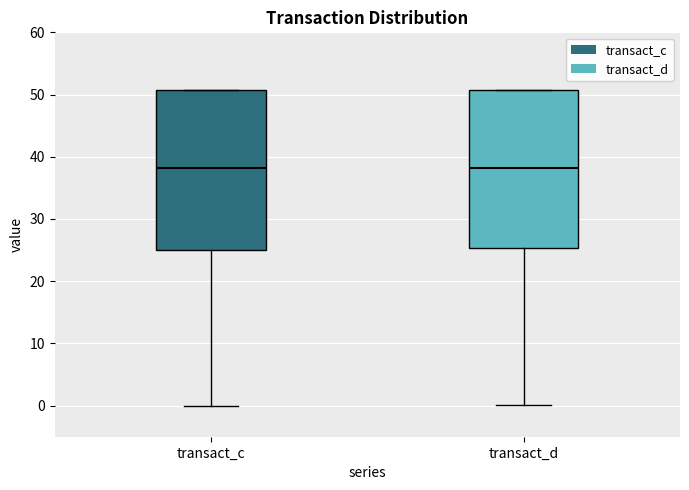

Reading left to right, read every box against the y-axis: the position of its median line, the range the box covers, and the ends of its whiskers. The values are not printed on the chart, so give them approximately, as read against the axis.

transact_c: median 38, box 25 to 51, whiskers 0 to 51
transact_d: median 38, box 25 to 51, whiskers 0 to 51